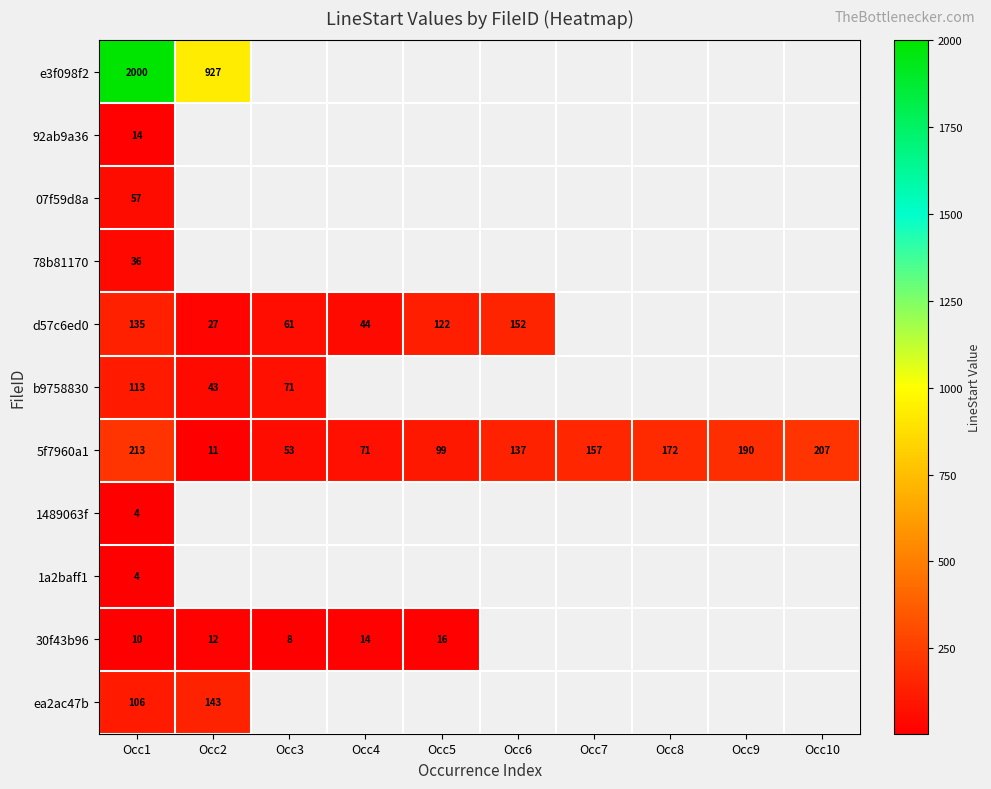

Is it true that 07f59d8a equals 57 at Occ1?

True